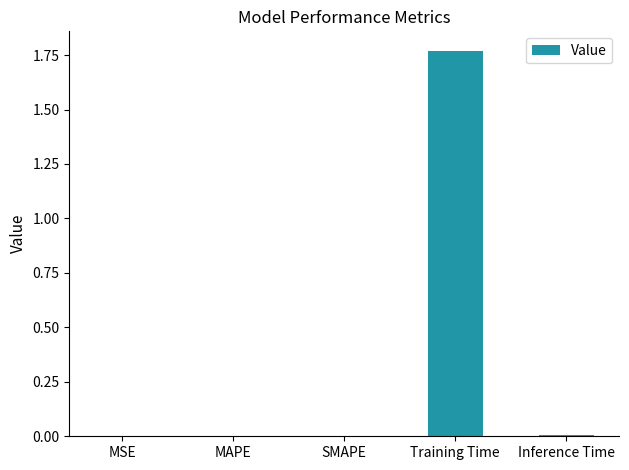

The value at Inference Time is 0.0. True or false?

True